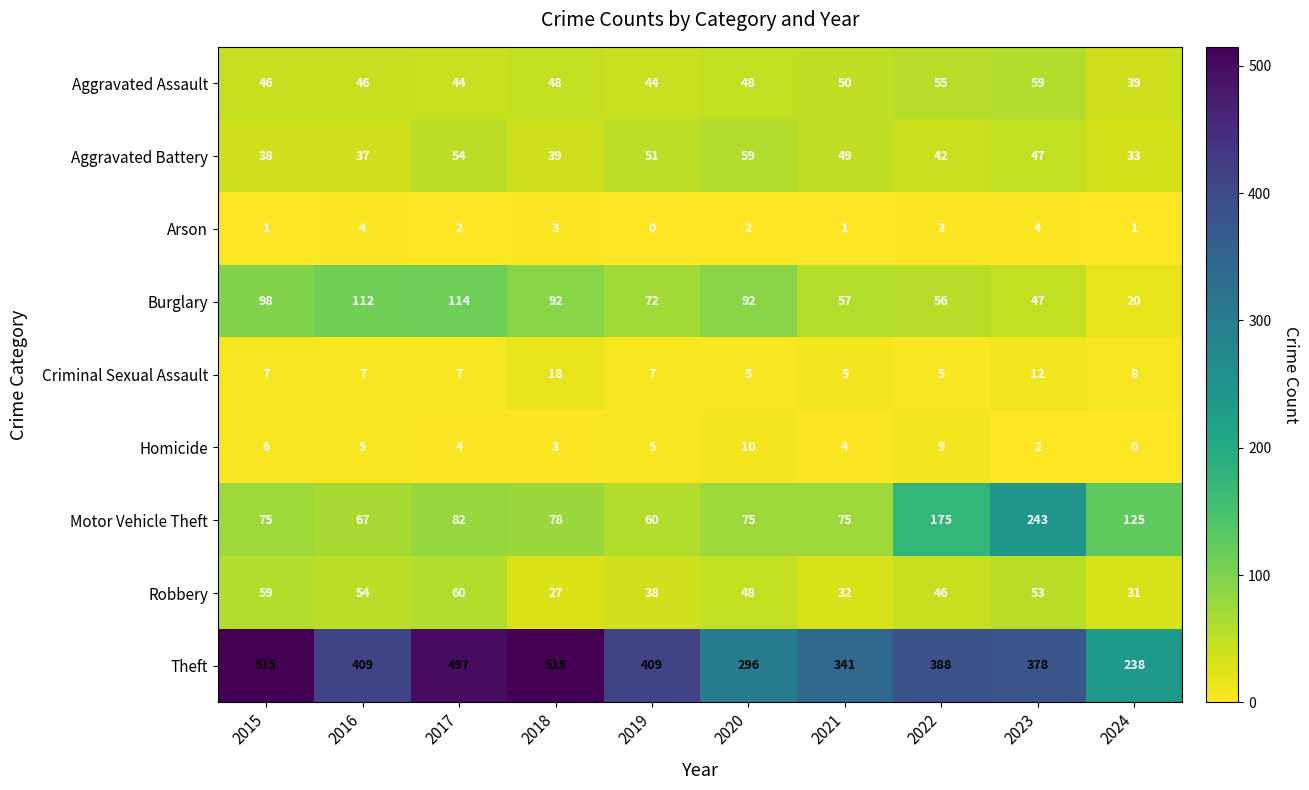

Rank the series at 2024 from lowest to highest value.

Homicide, Arson, Criminal Sexual Assault, Burglary, Robbery, Aggravated Battery, Aggravated Assault, Motor Vehicle Theft, Theft